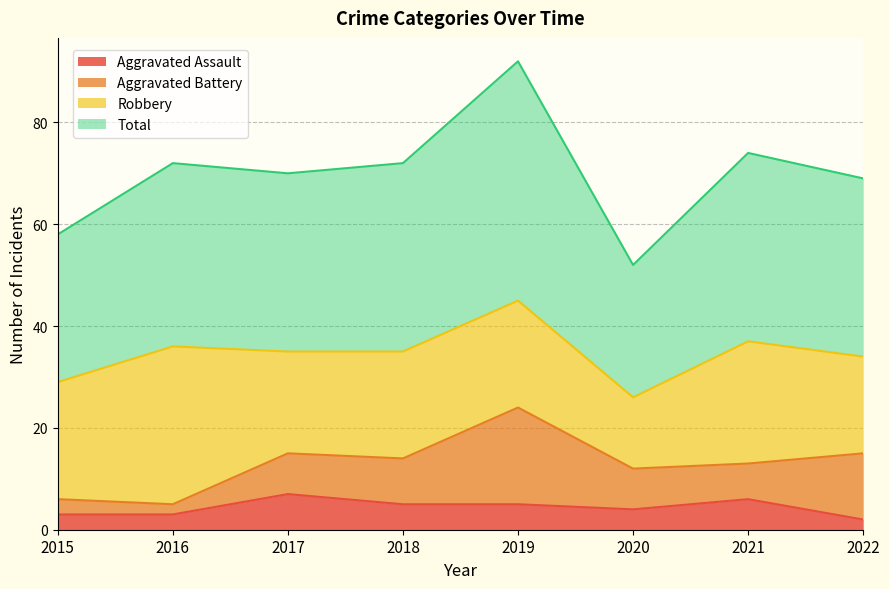

At which label does Total first exceed 72?

2019